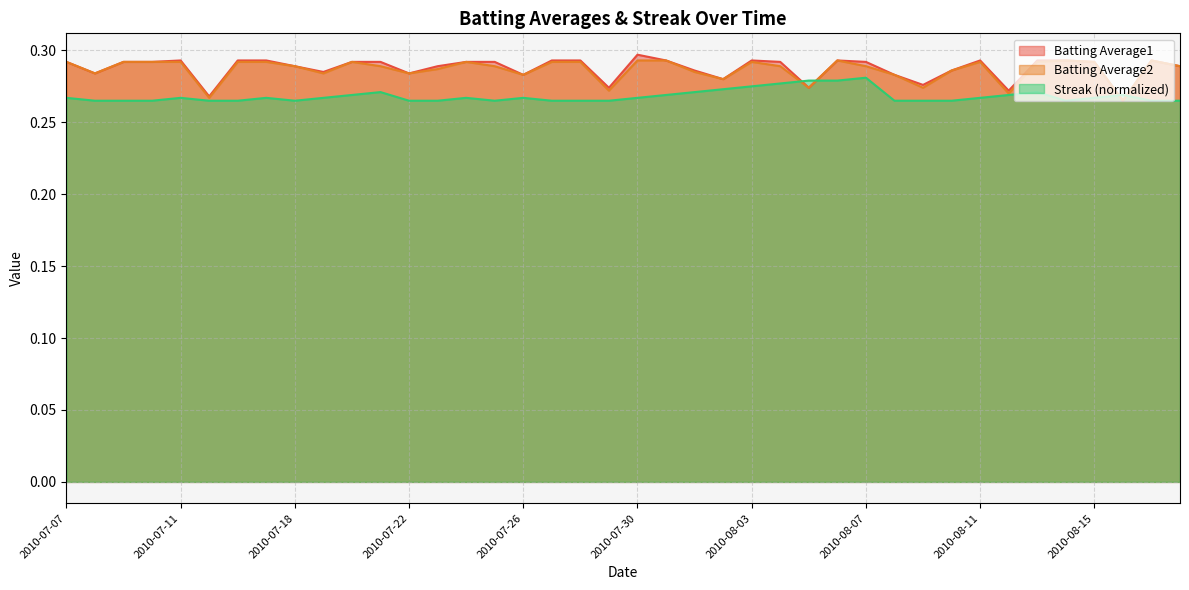

Which label corresponds to the largest value in the chart?

2010-07-30